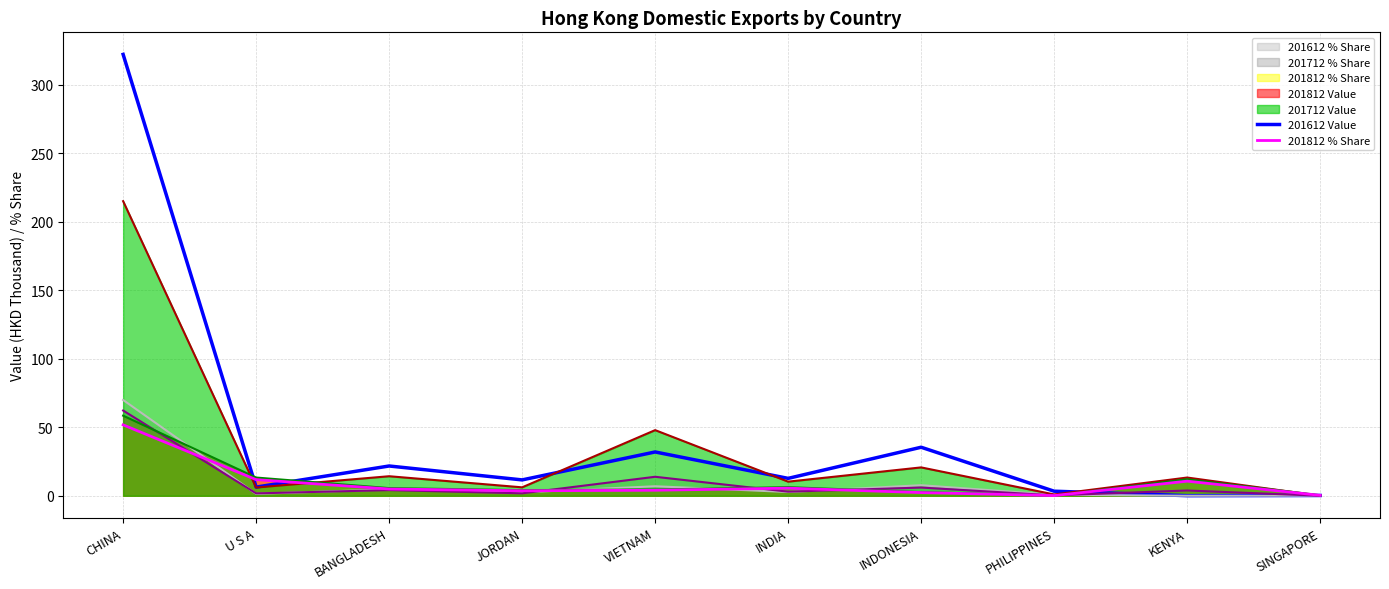

True or false: 201812 % Share and 201612 Value intersect in this chart.

True